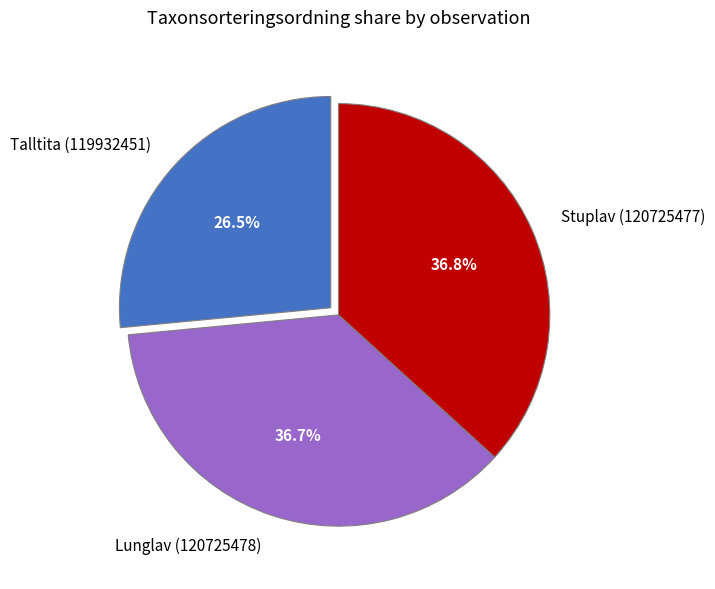

Is it true that Stuplav (120725477) is 22% of the pie?

False